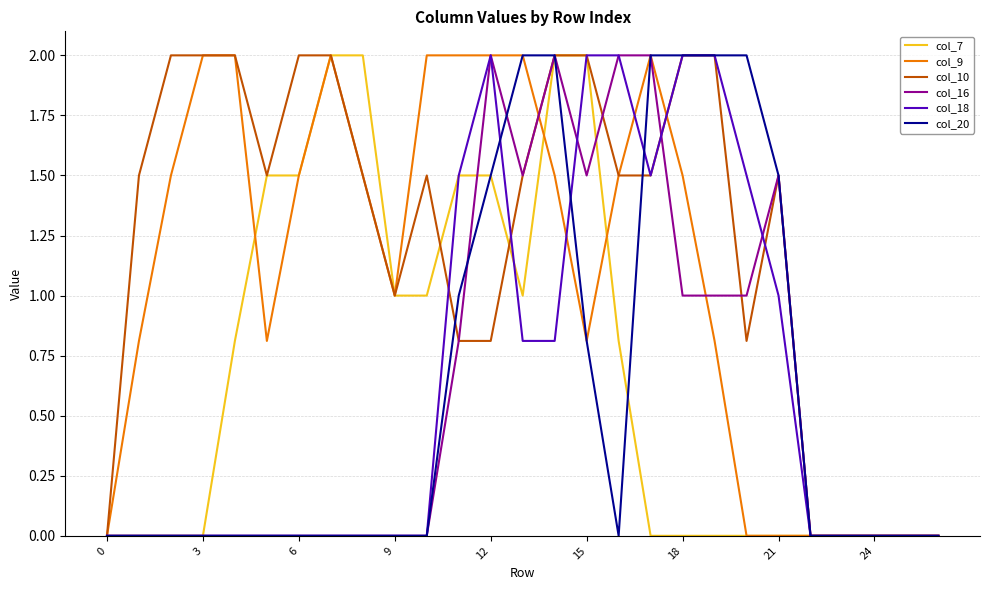

What is the highest value of the col_7 series?

2.0